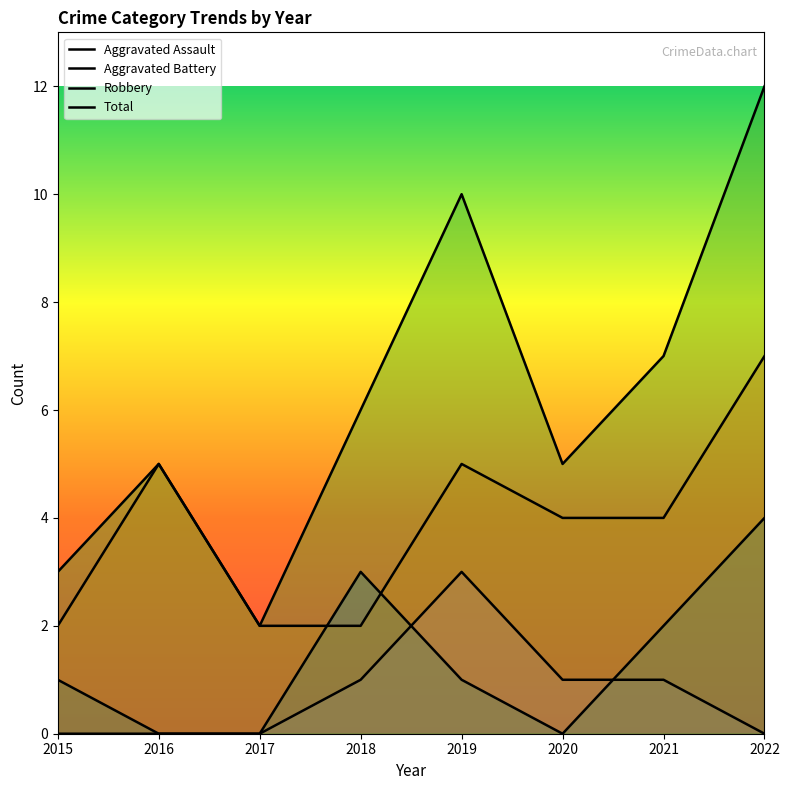

Which category has the lowest value across all series?

2015